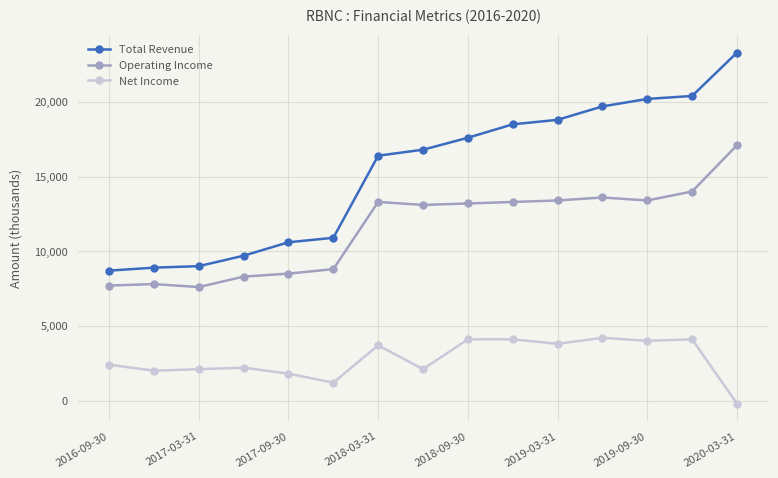

What is the maximum value shown in the chart?

23300